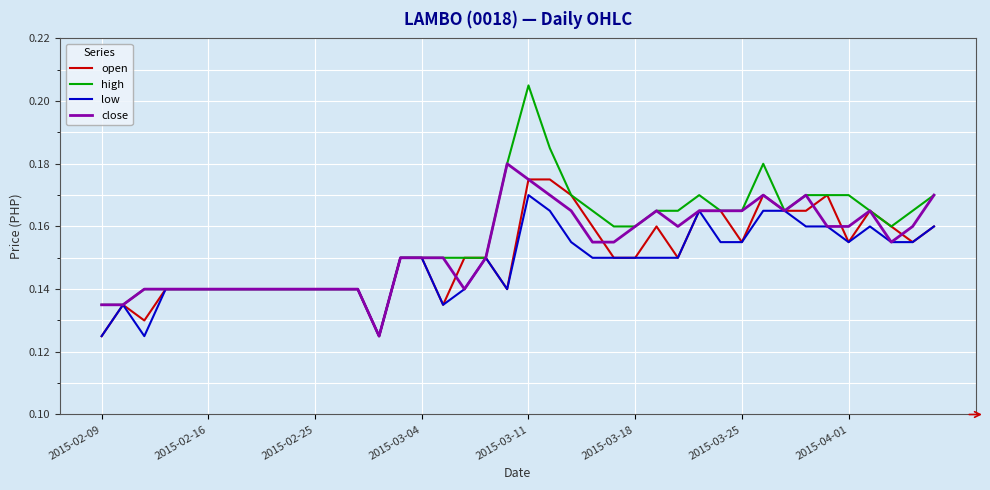

Which series has the largest range (max minus min)?

high